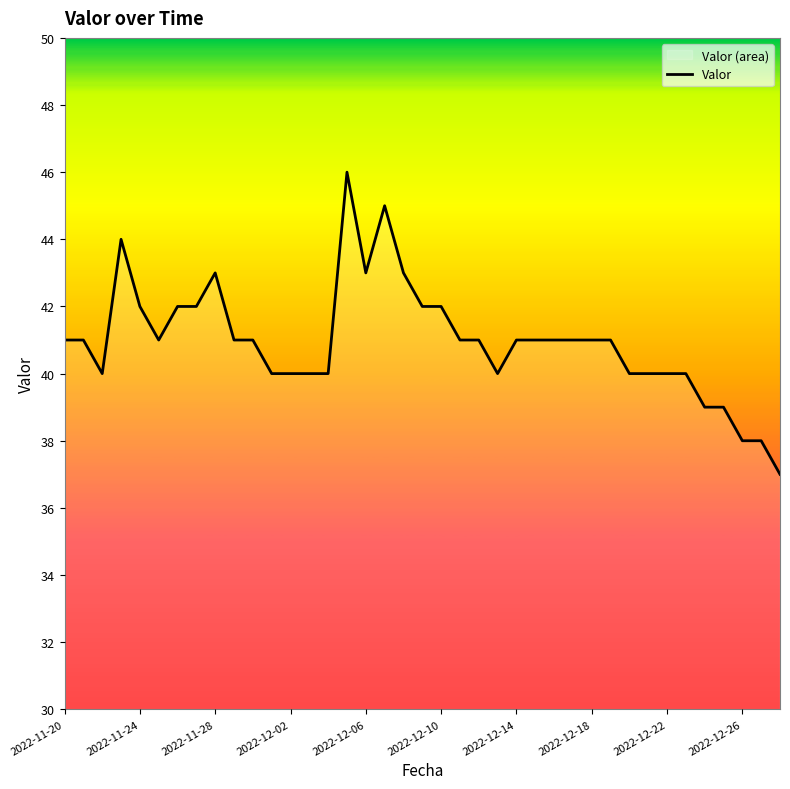

True or false: the data shows 43 at 2022-11-28.

True